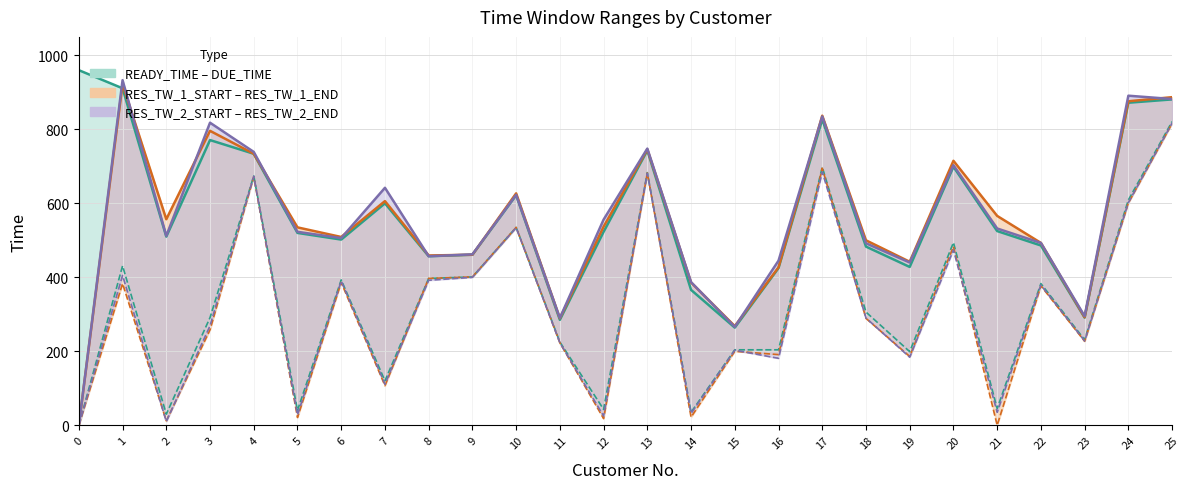

How many lines are shown in the chart?

6